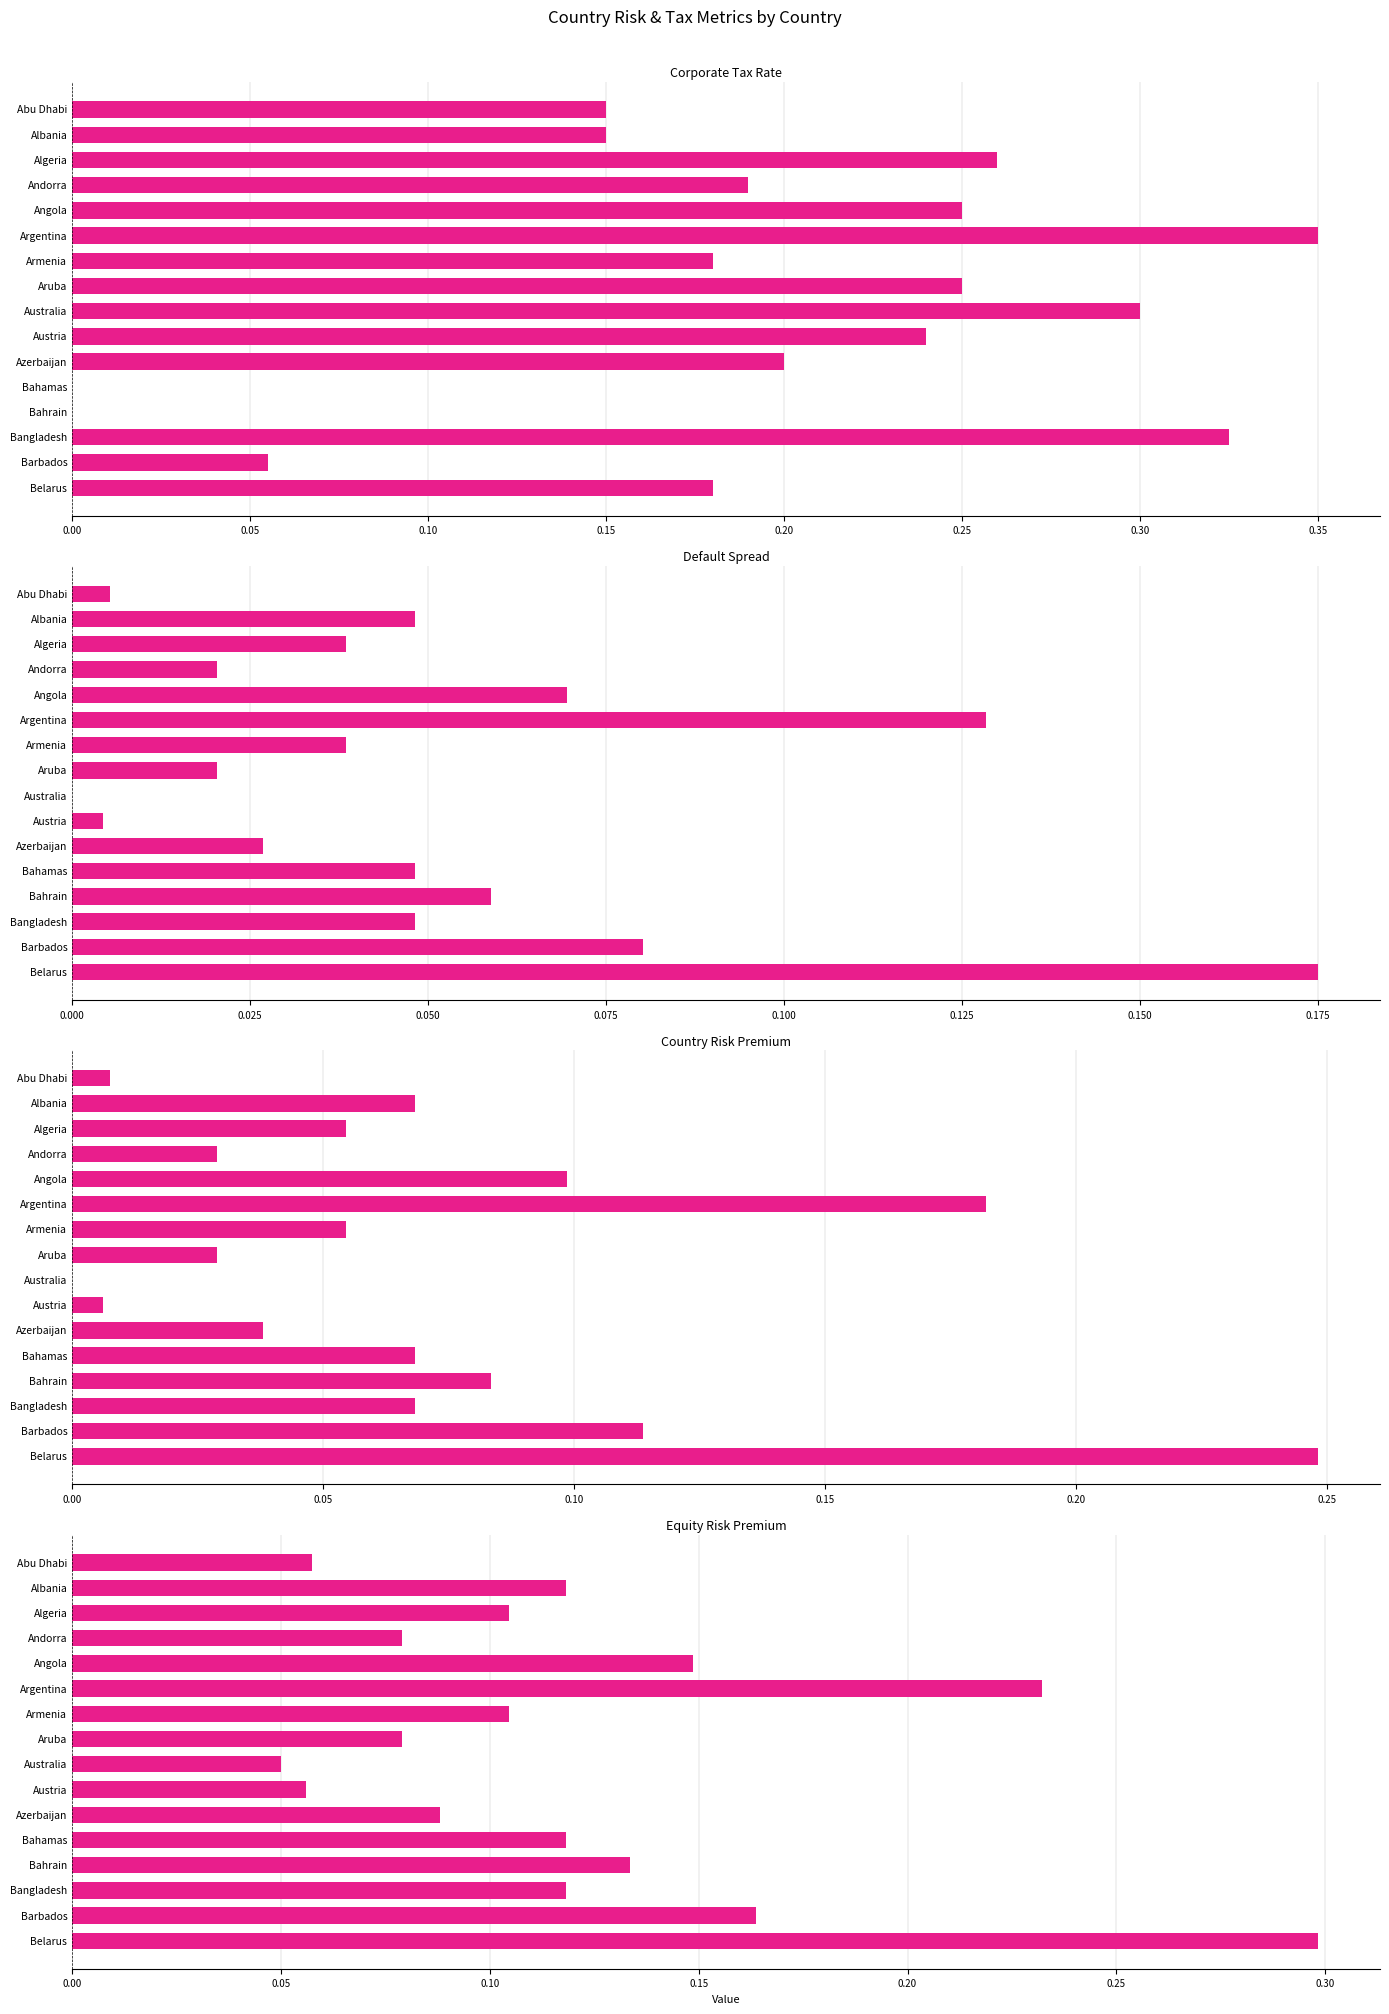

What is the total value across all series at Angola?

0.6